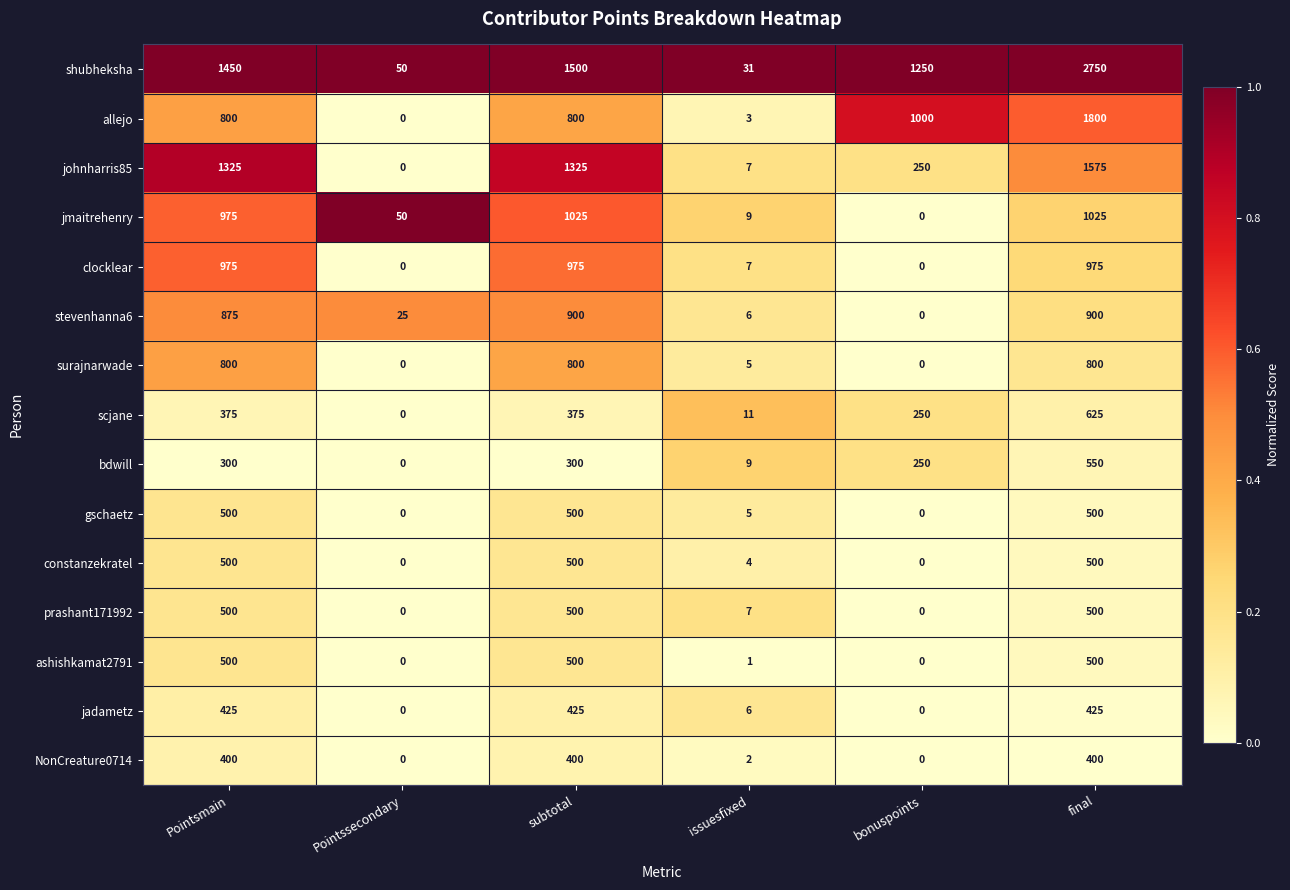

The jadametz series shows 425 at subtotal. True or false?

True